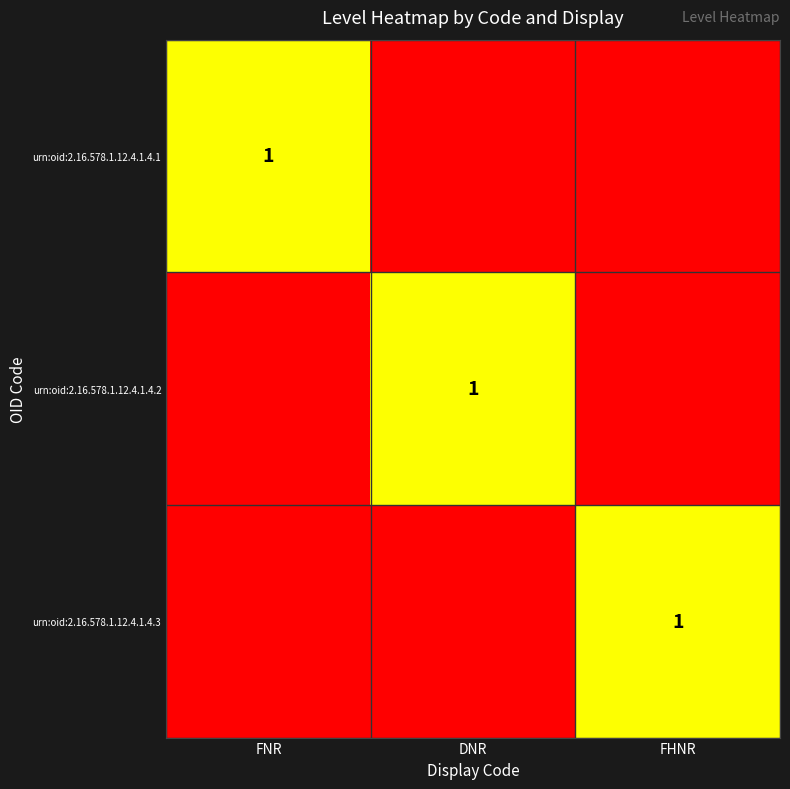

Which category has the highest value across all series?

FNR